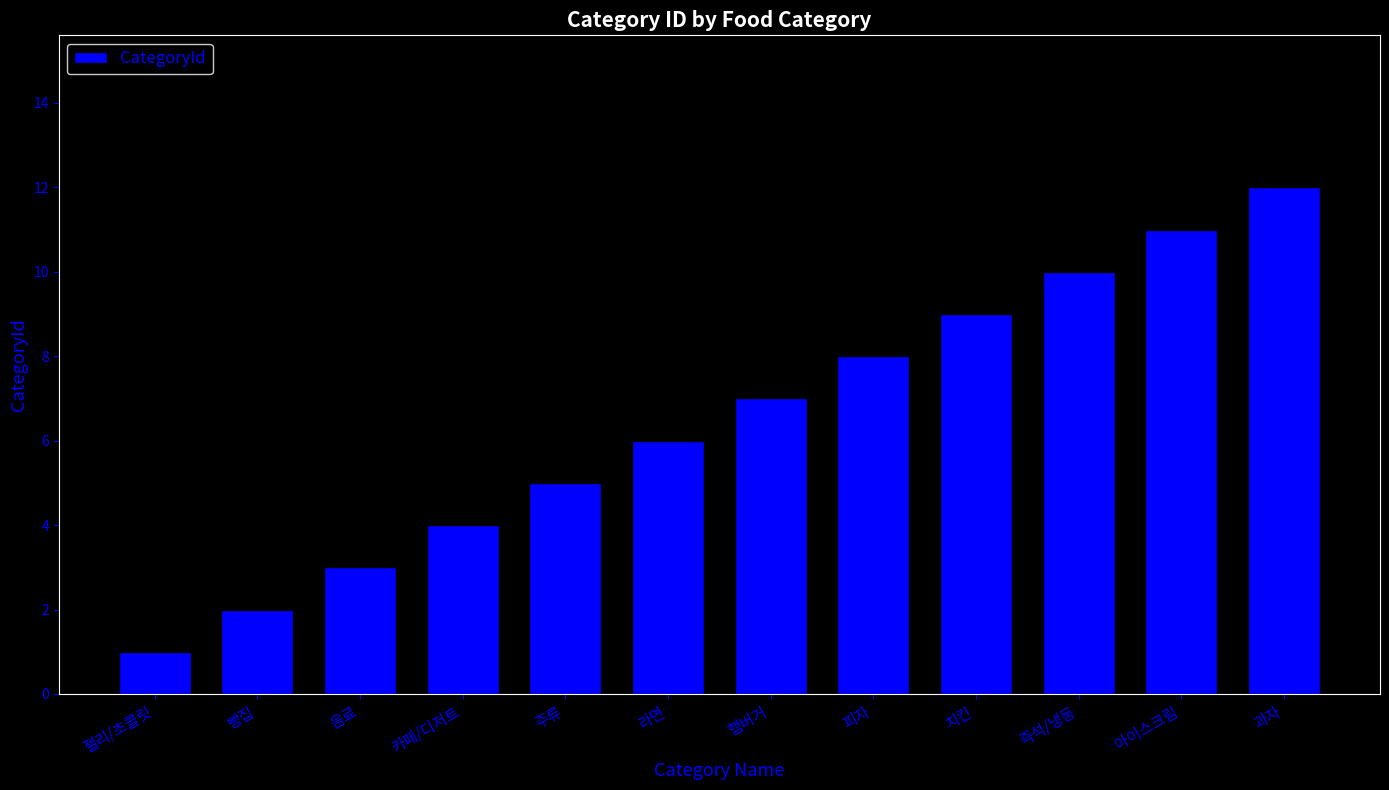

Rank the categories by value from highest to lowest.

과자, 아이스크림, 즉석/냉동, 치킨, 피자, 햄버거, 라면, 주류, 카페/디저트, 음료, 빵집, 젤리/초콜릿